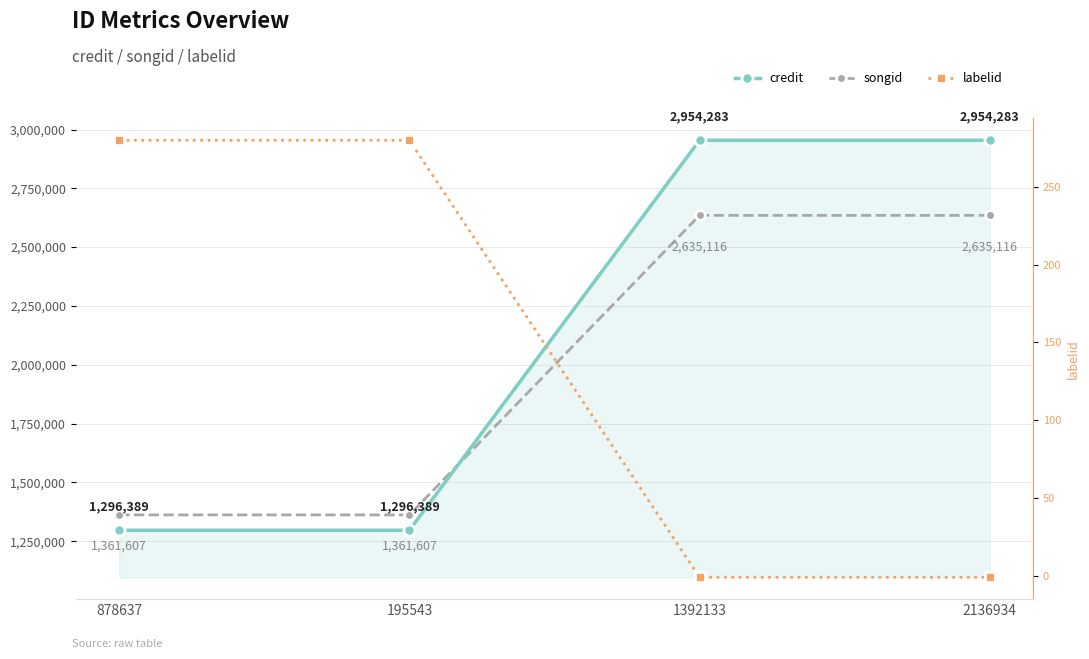

At which category is the sum across all series the highest?

1392133